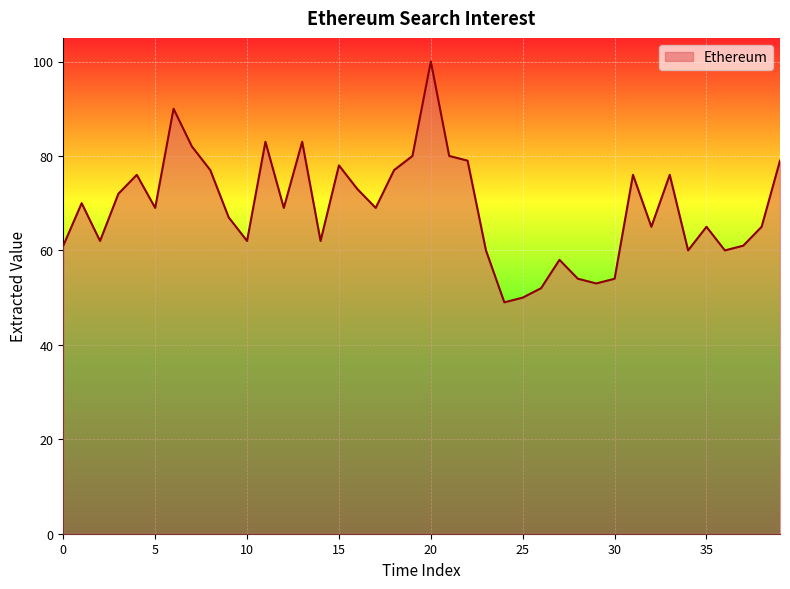

What is the difference between the maximum and minimum values?

51